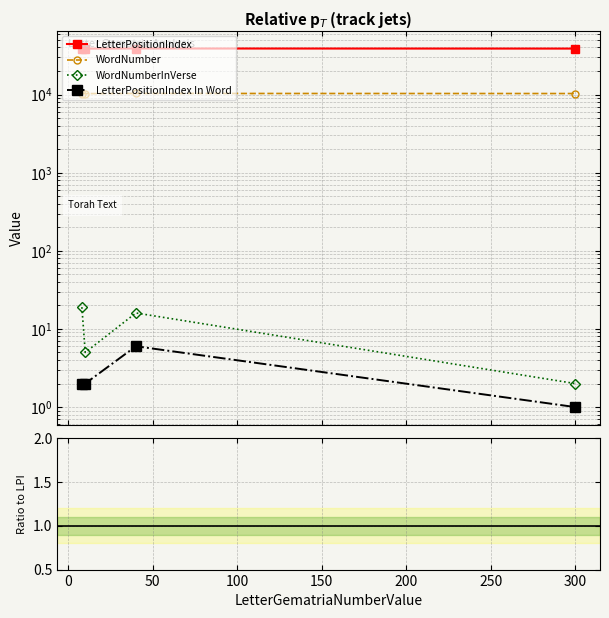

True or false: LetterPositionIndex In Word and WordNumber intersect in this chart.

False